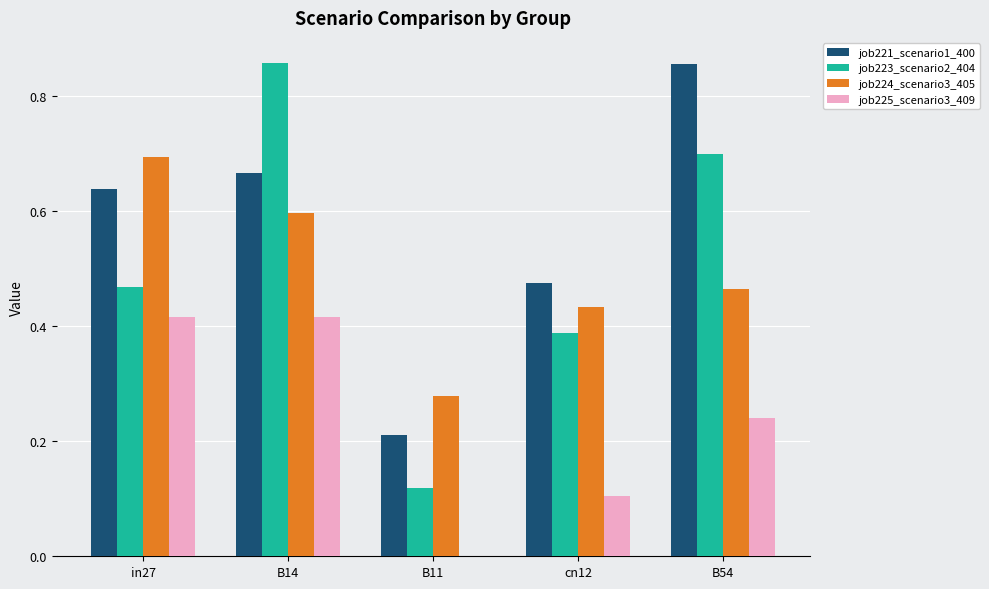

Is the value of job224_scenario3_405 at in27 greater than the value of job221_scenario1_400 at B54?

No